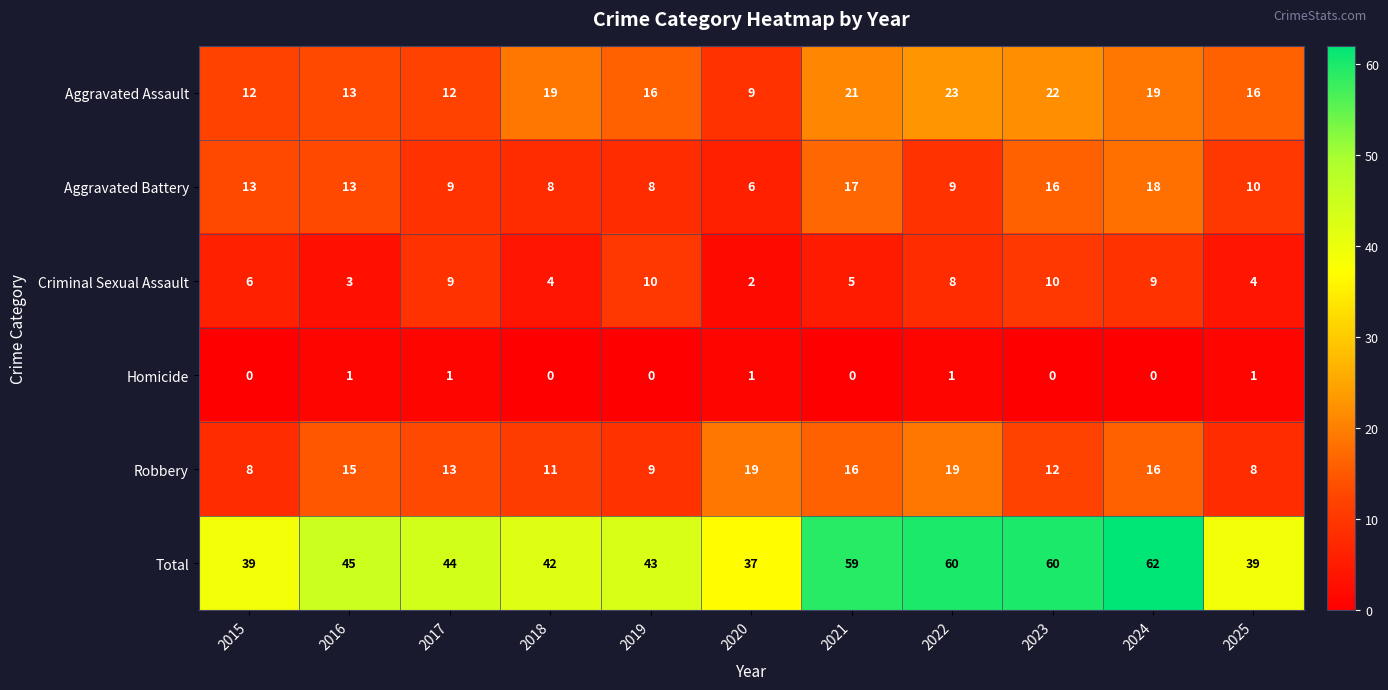

The value of Aggravated Assault at 2021 is 5. True or false?

False